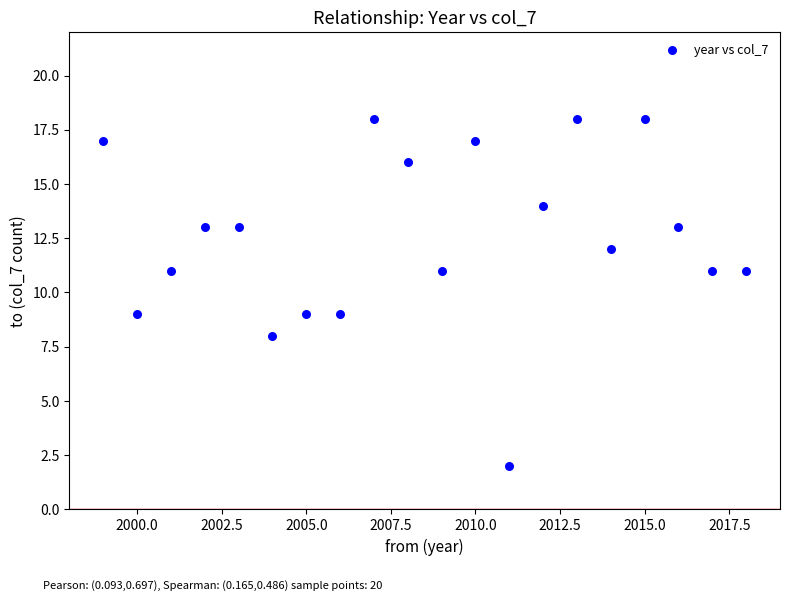

What is the range of Y values (max minus min)?

16